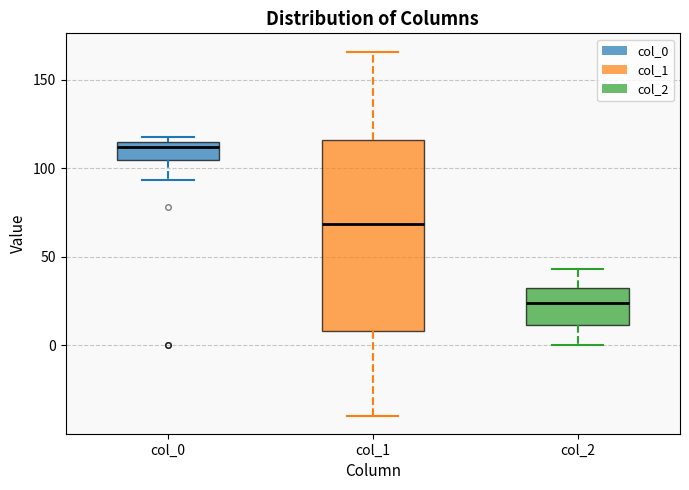

Reading left to right, transcribe this box plot: for each box, give where its median line is, the range the box spans, and where its two whiskers end, as read against the y-axis. The values are not printed on the chart, so give them approximately, as read against the axis.

col_0: median 110, box 105 to 115, whiskers 95 to 120
col_1: median 70, box 10 to 115, whiskers -40 to 165
col_2: median 25, box 10 to 30, whiskers 0 to 45